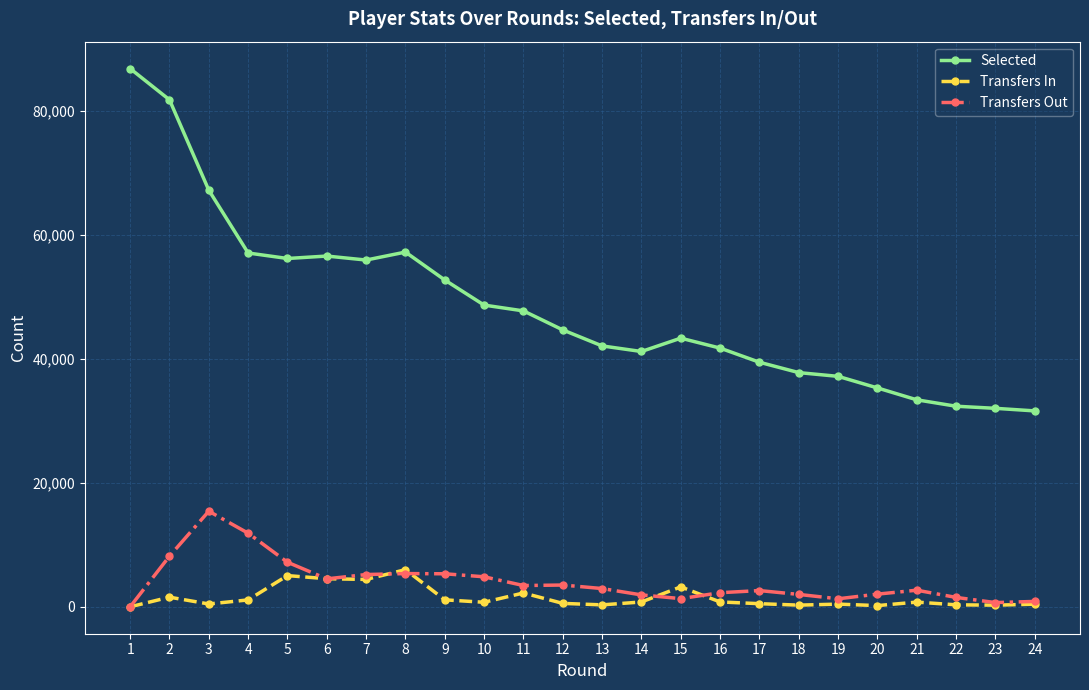

Count the number of data series in this chart.

3